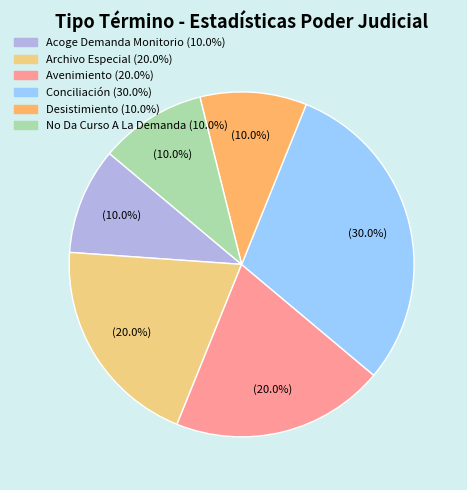

What percentage is the Conciliación slice, to the nearest percent?

30%